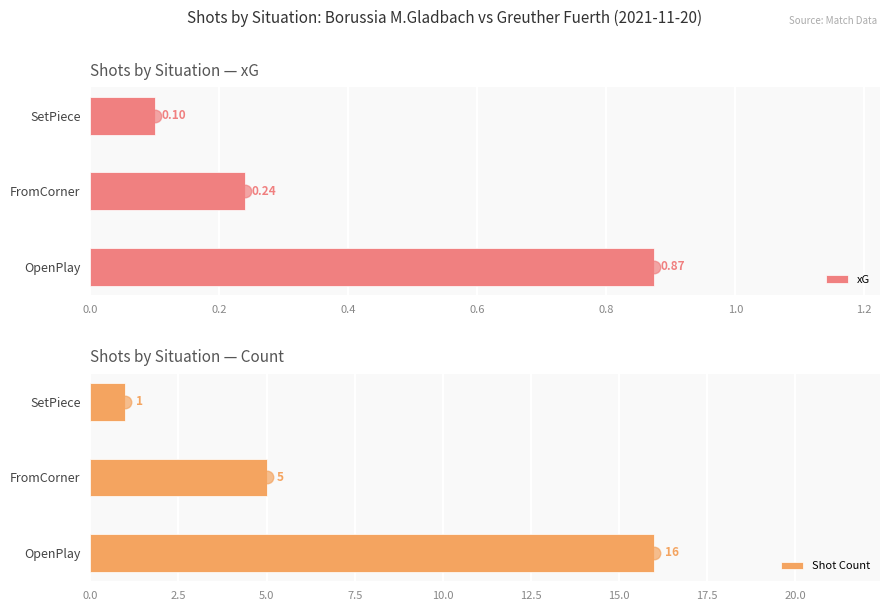

At which label is xG closest to 0?

SetPiece